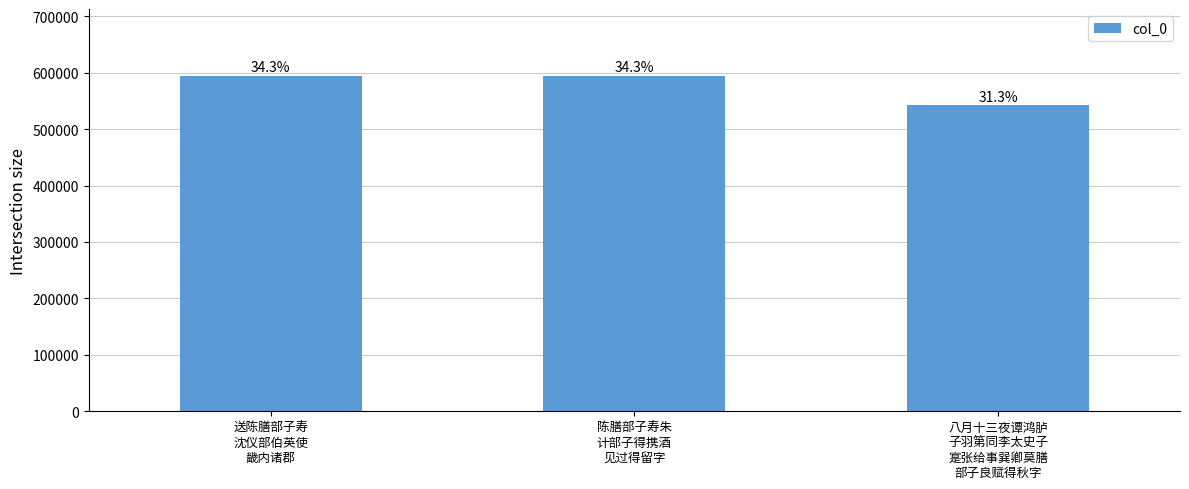

What is the average value?

576708